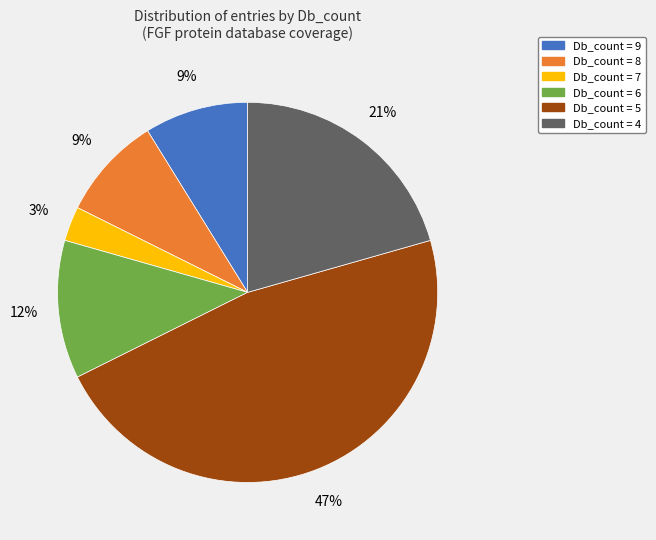

Does any single category account for the majority?

No